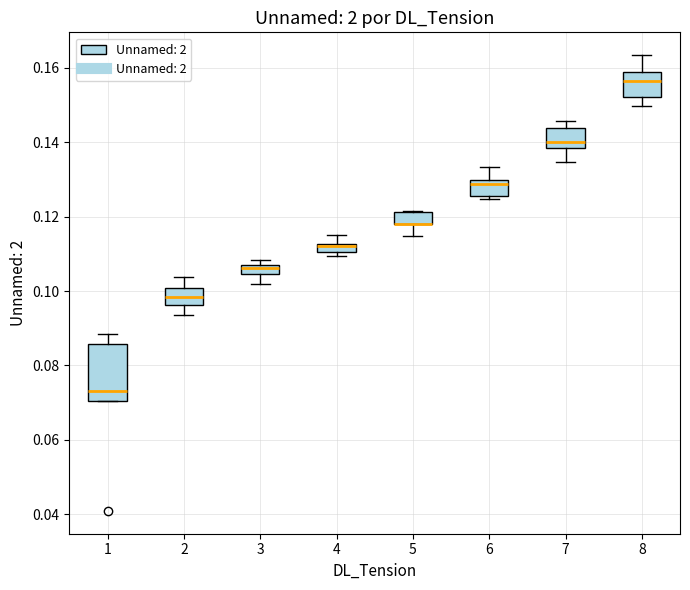

Where is the upper edge of the box at x = 8 on the y-axis? The values are not printed on the chart, so give them approximately, as read against the axis.

0.158